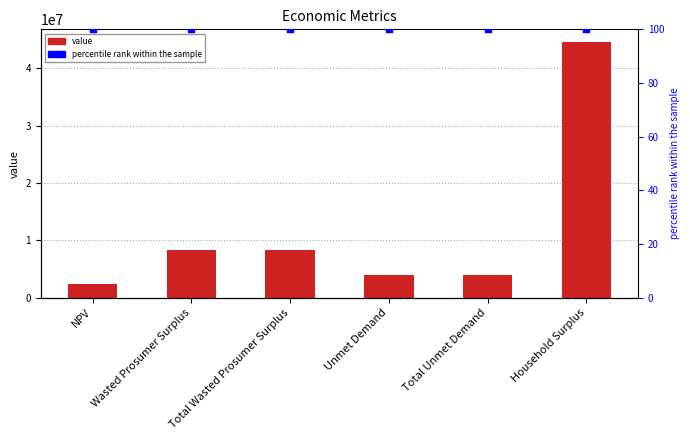

What is the total value across all series at Total Unmet Demand?

3970306.3